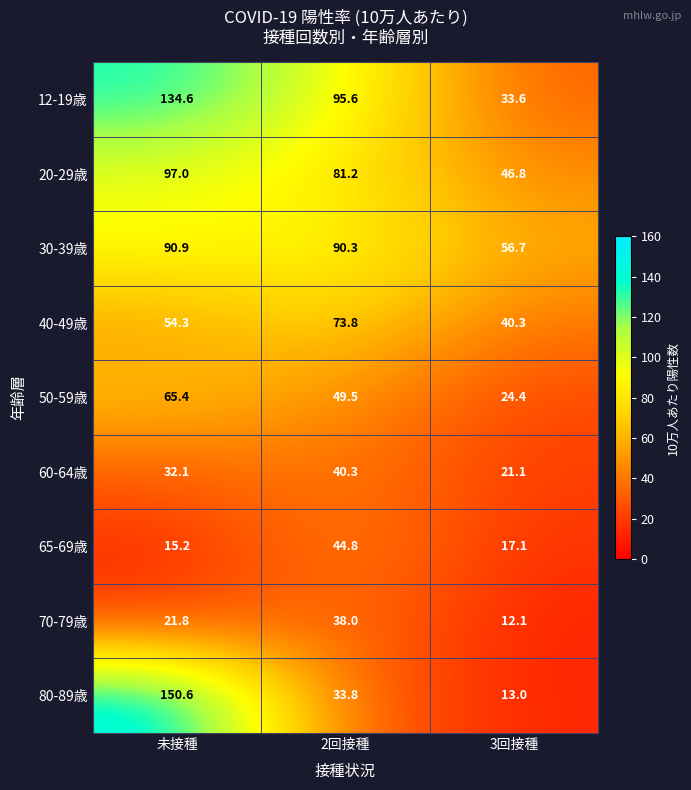

At 3回接種, list the series in order from smallest to largest.

70-79歳, 80-89歳, 65-69歳, 60-64歳, 50-59歳, 12-19歳, 40-49歳, 20-29歳, 30-39歳